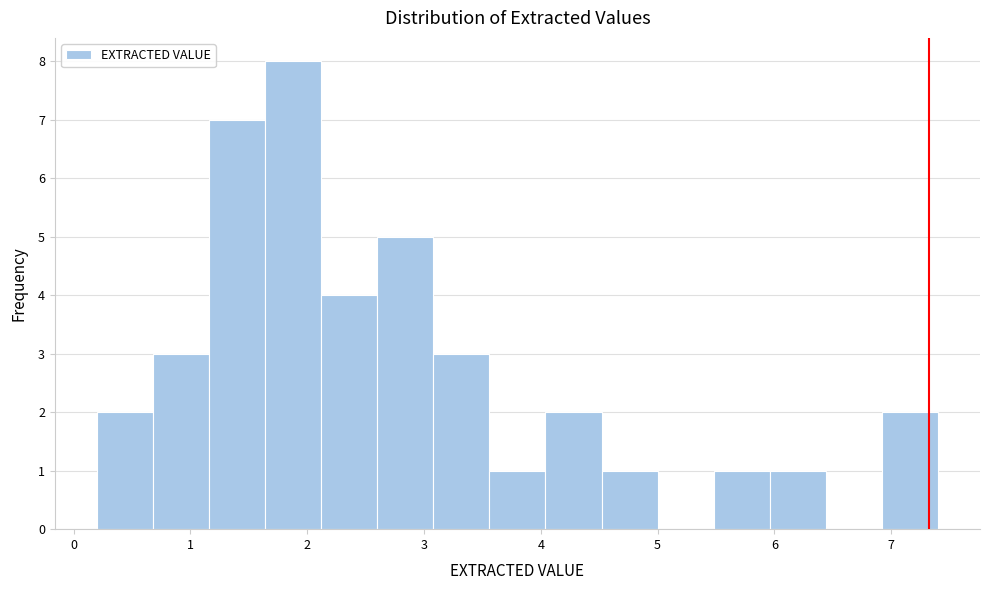

What is the height of the bar covering 5.48 to 5.96 on the x-axis? Neither the bar edges nor the heights are printed on the chart, so give them approximately, as read against the axes.

1